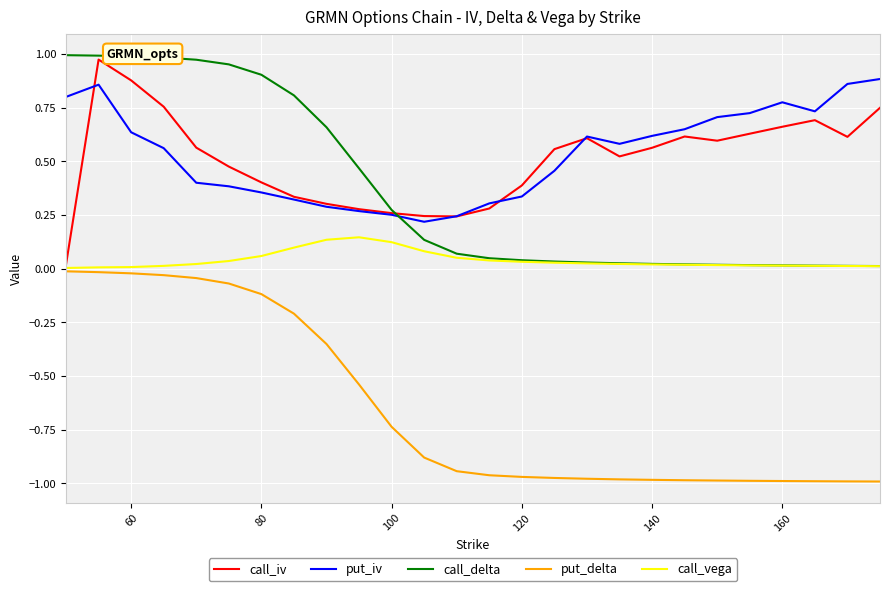

True or false: call_delta and put_delta intersect in this chart.

False